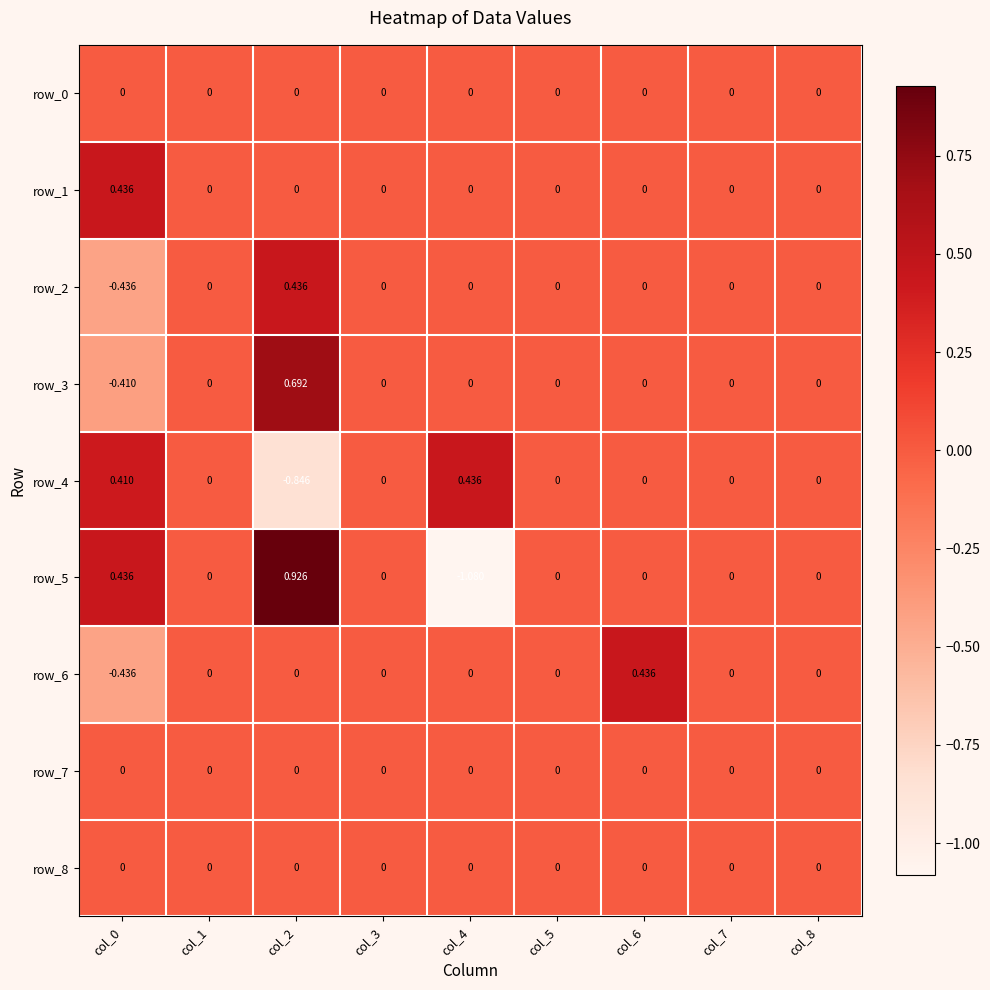

Is the value of row_0 at col_0 greater than the value of row_1 at col_0?

No